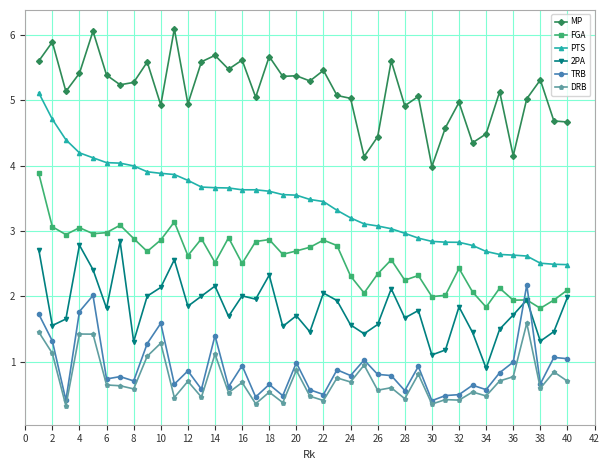

Rank the series by their maximum value, from highest to lowest.

MP, PTS, FGA, 2PA, TRB, DRB